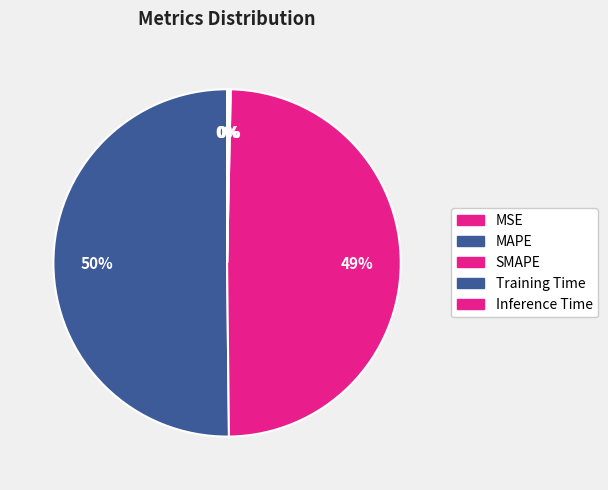

Which has a higher value, Training Time or SMAPE?

SMAPE